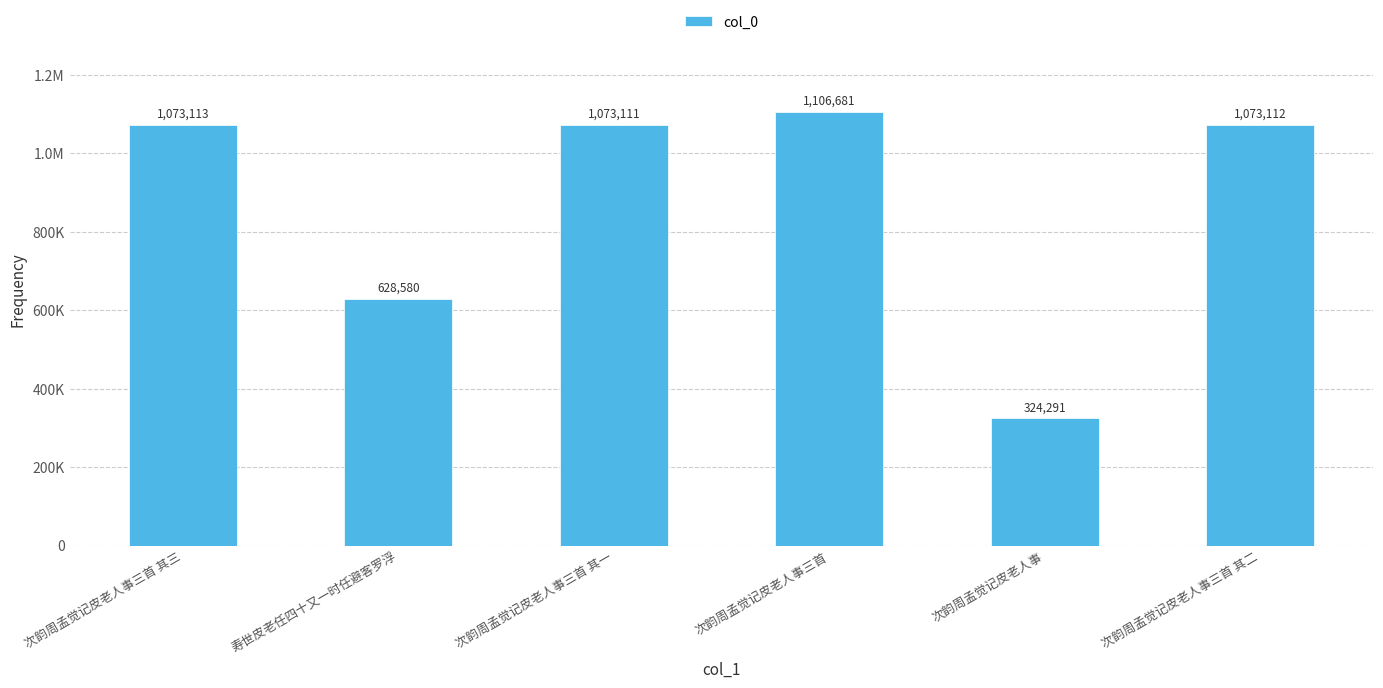

Rank the categories by value from highest to lowest.

次韵周孟觉记皮老人事三首, 次韵周孟觉记皮老人事三首 其三, 次韵周孟觉记皮老人事三首 其二, 次韵周孟觉记皮老人事三首 其一, 寿世皮老任四十又一时任避客罗浮, 次韵周孟觉记皮老人事